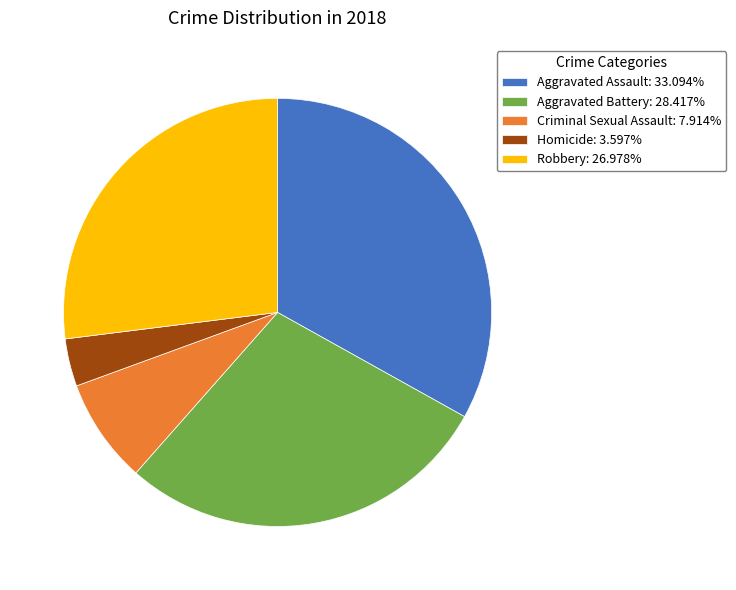

Rank the categories by value from lowest to highest.

Homicide, Criminal Sexual Assault, Robbery, Aggravated Battery, Aggravated Assault